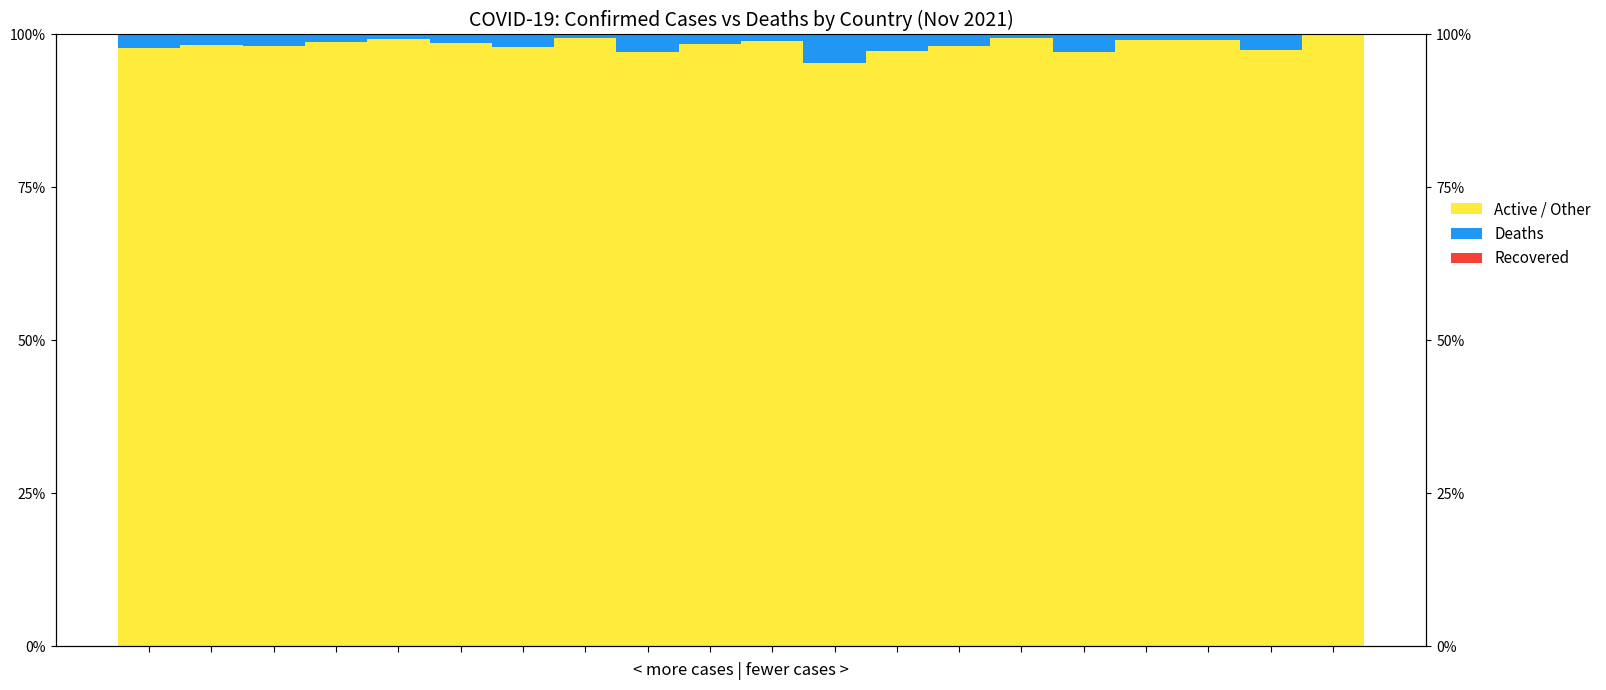

What is the total value across all series at 17?

100.0